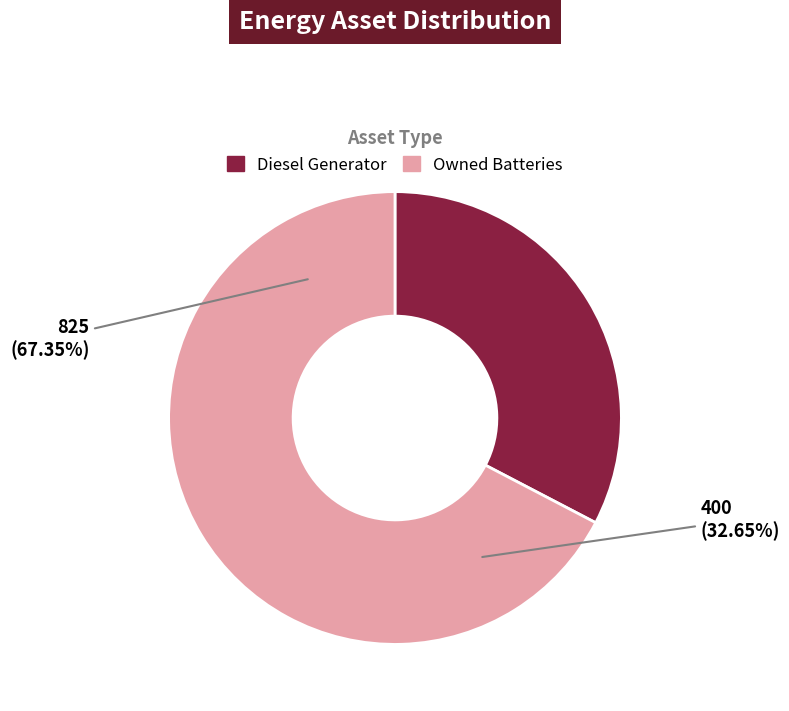

Count the number of slices in the pie.

3